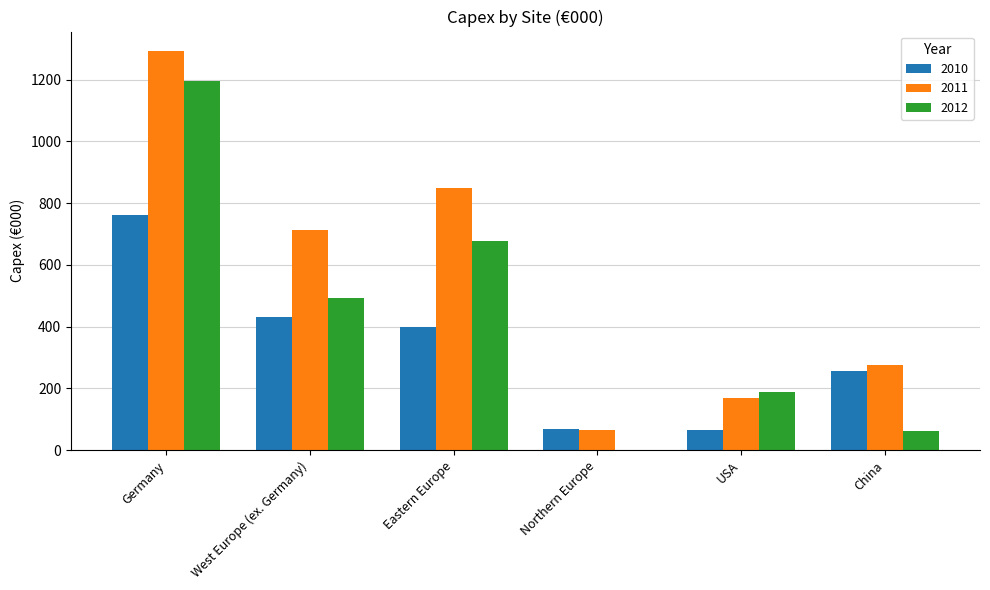

The value of 2011 at West Europe (ex. Germany) is 490.6. True or false?

False